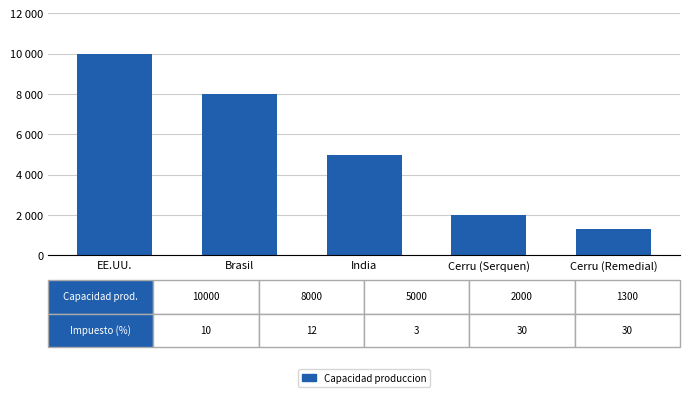

Are the bars horizontal?

No